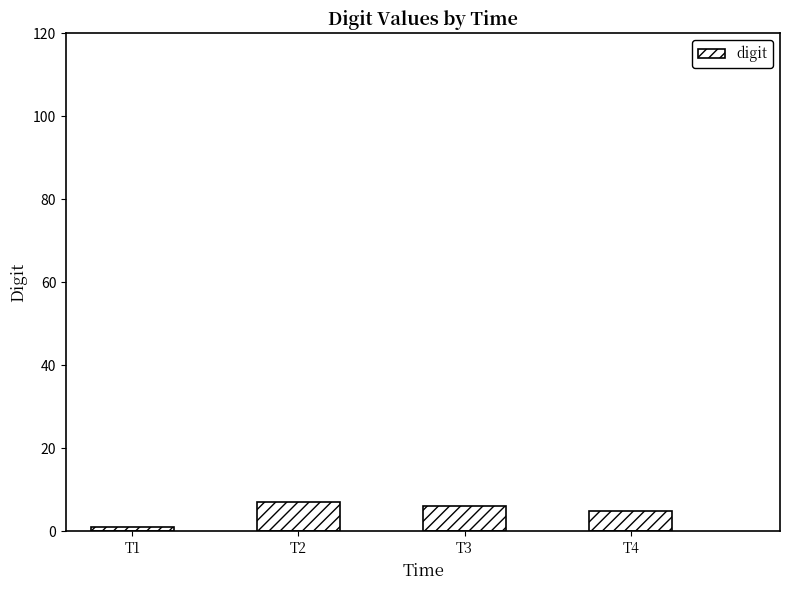

List the labels in order of value, largest first.

T2, T3, T4, T1